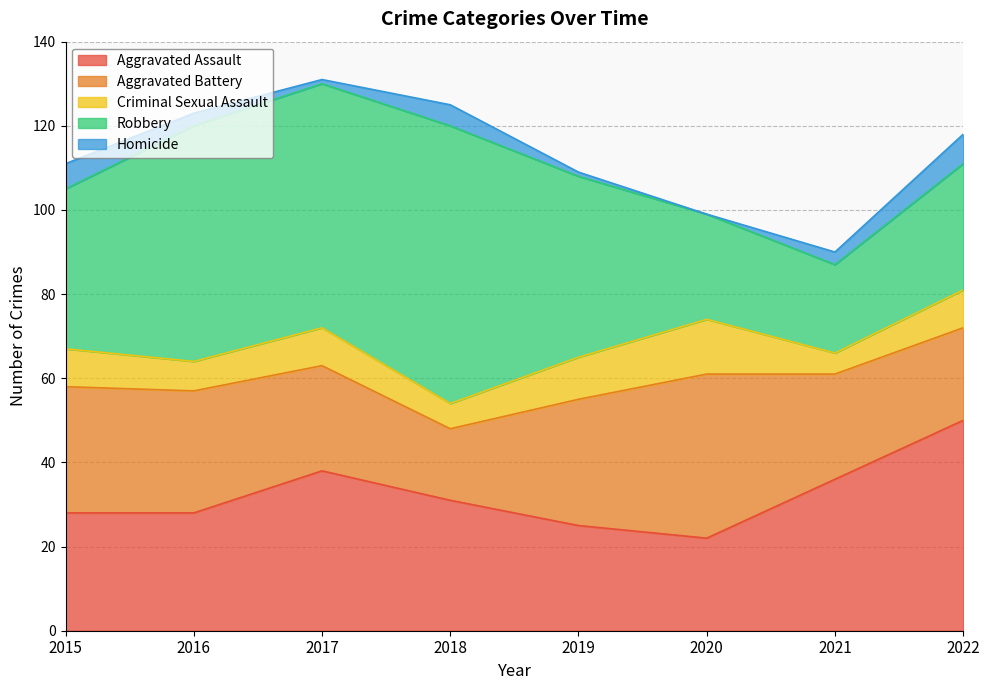

True or false: Aggravated Assault has a value of 36 at 2021.

True